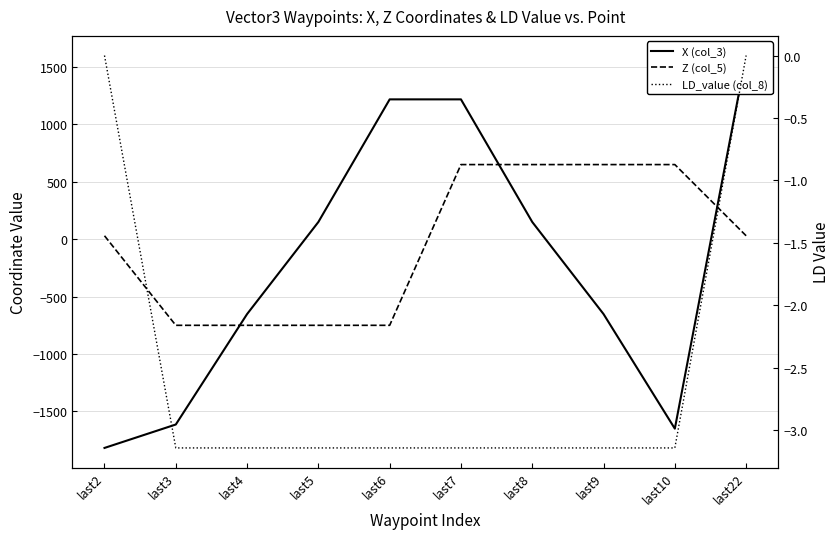

What is the sum of all LD_value (col_8) values?

-25.1